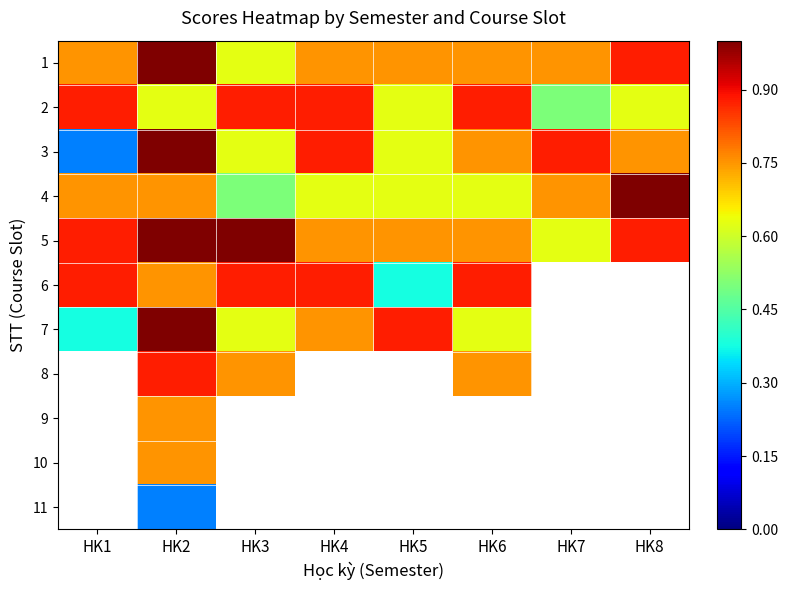

Which has a higher value, HK3 or HK1?

HK1